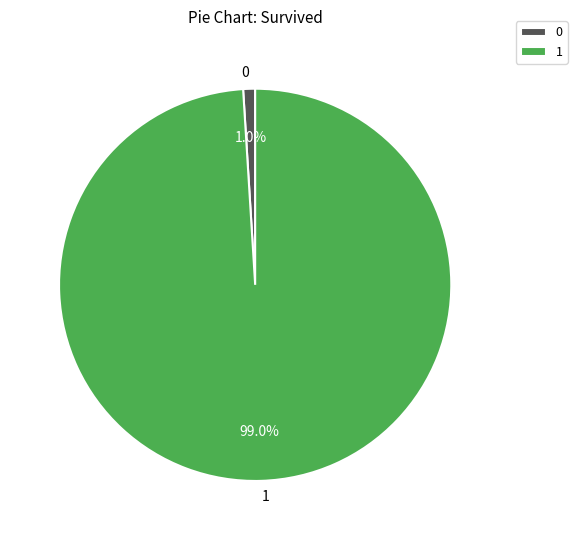

Which slice represents more than half of the pie?

1